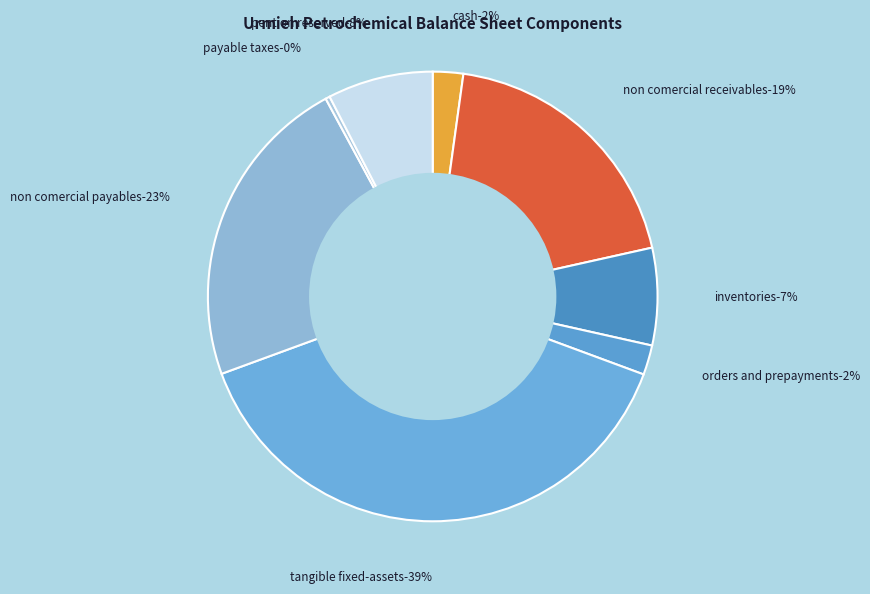

Does orders_and_prepayments account for over 50% of the chart?

No